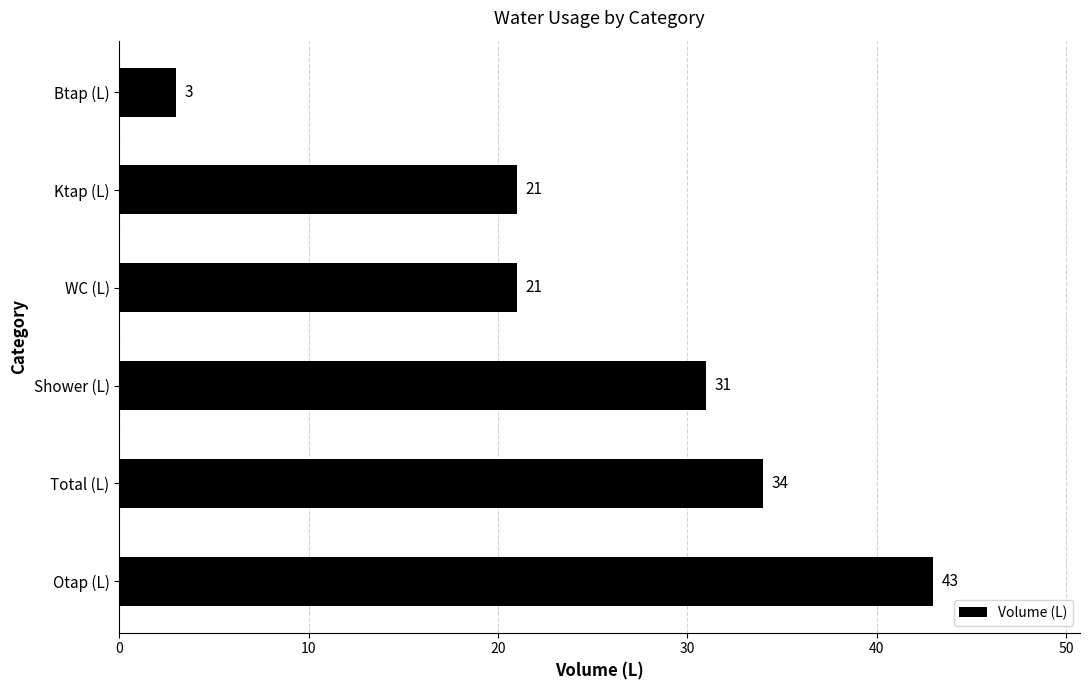

What is the average value?

26